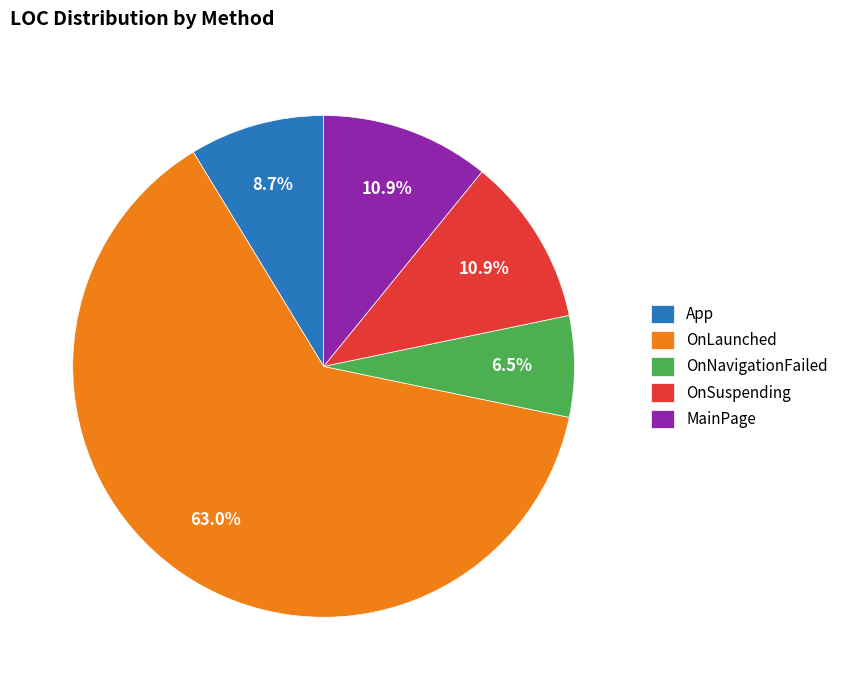

Is the sum of MainPage and App greater than half?

No